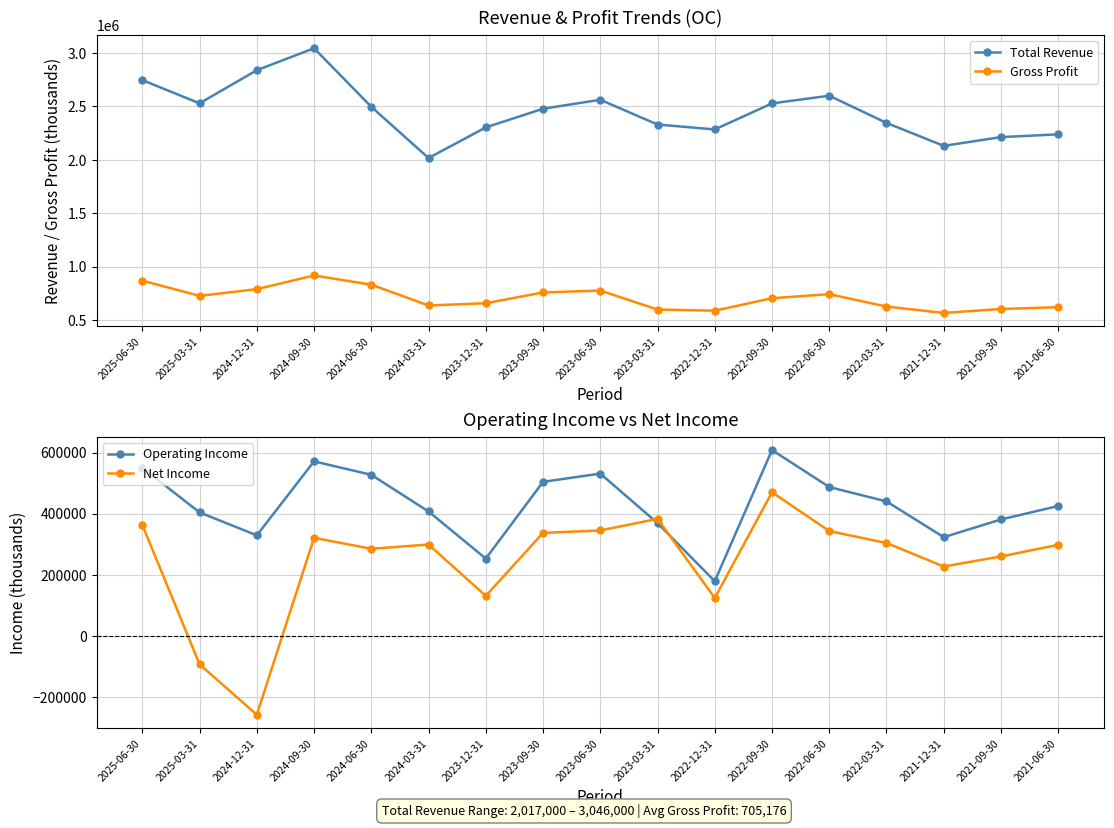

In Gross Profit, how many points are higher than both neighbors (excluding endpoints)?

3